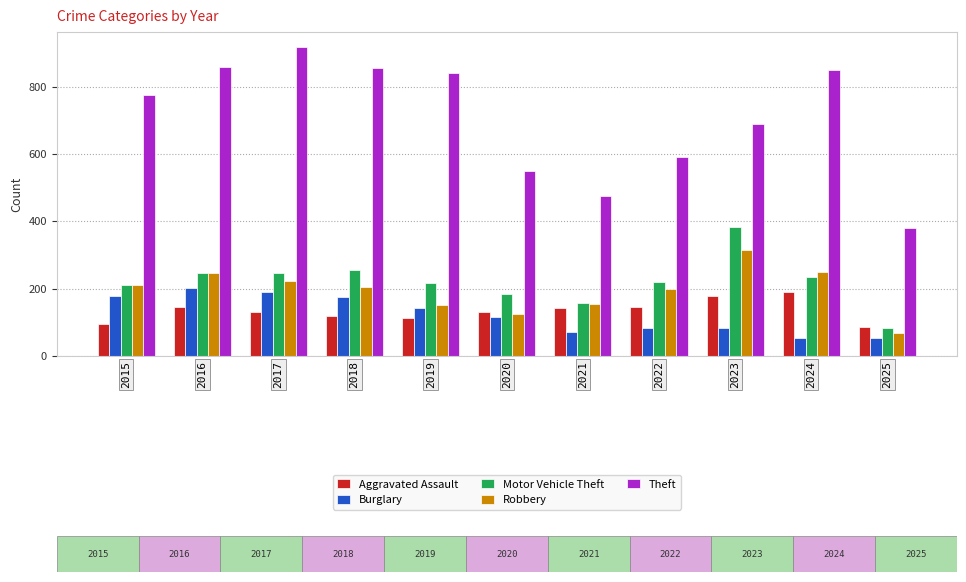

What is the greatest value displayed?

916